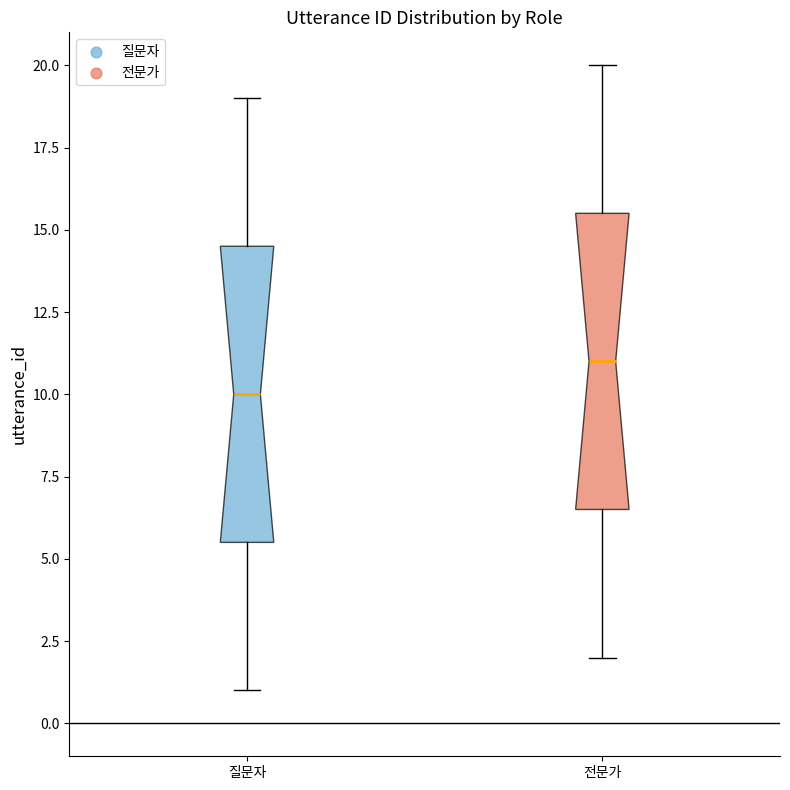

Which box's median line is the lowest?

질문자